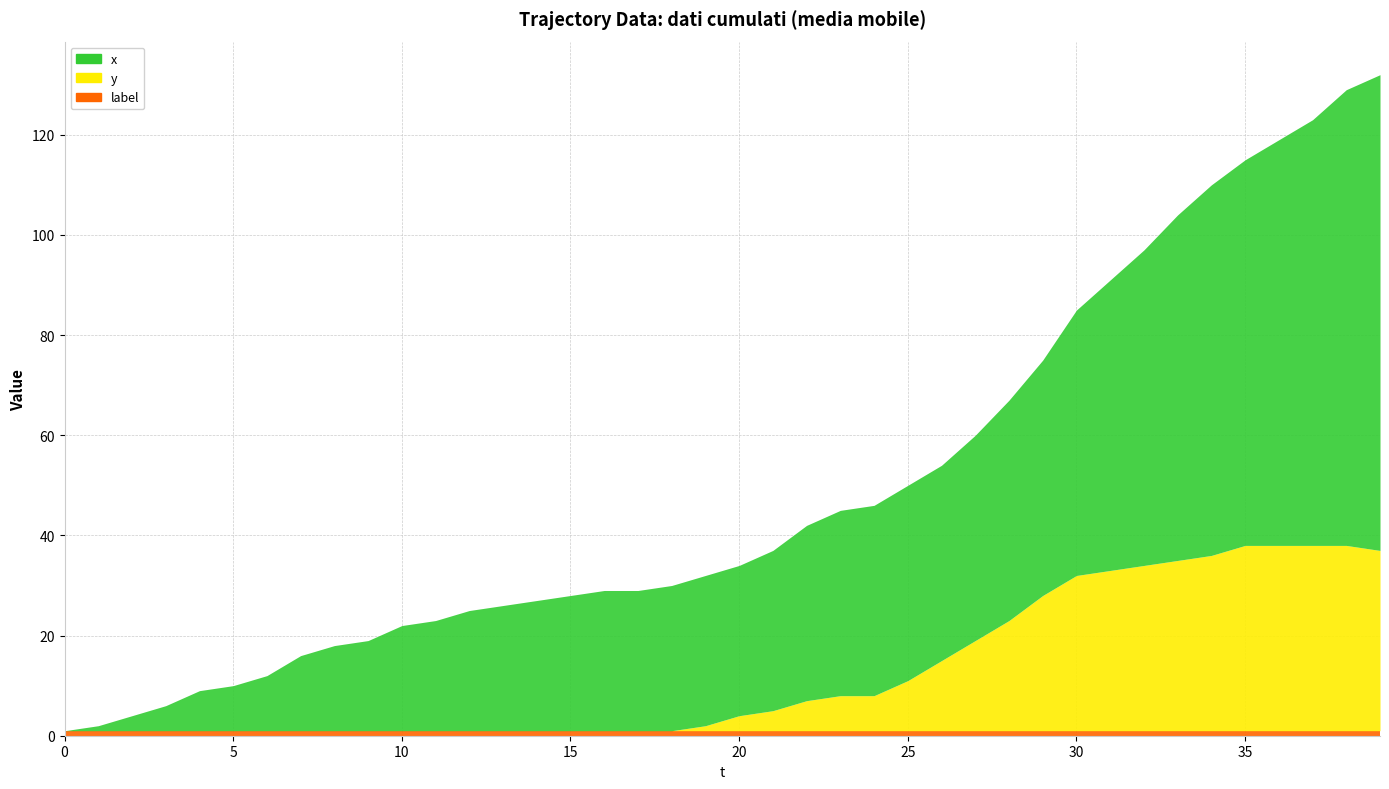

True or false: y has a value of 657 at 38.

False